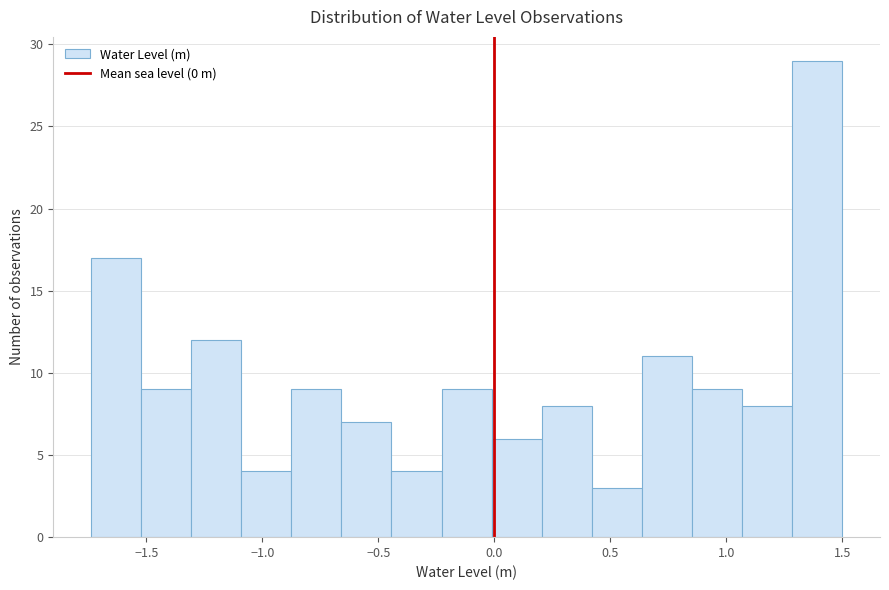

Reading left to right, transcribe this chart: for each bar, give the range it covers on the x-axis and its height. Neither the bar edges nor the heights are printed on the chart, so give them approximately, as read against the axes.

-1.75 to -1.50: 17
-1.50 to -1.30: 9
-1.30 to -1.10: 12
-1.10 to -0.90: 4
-0.90 to -0.65: 9
-0.65 to -0.45: 7
-0.45 to -0.25: 4
-0.25 to 0.00: 9
0.00 to 0.20: 6
0.20 to 0.40: 8
0.40 to 0.65: 3
0.65 to 0.85: 11
0.85 to 1.05: 9
1.05 to 1.30: 8
1.30 to 1.50: 29